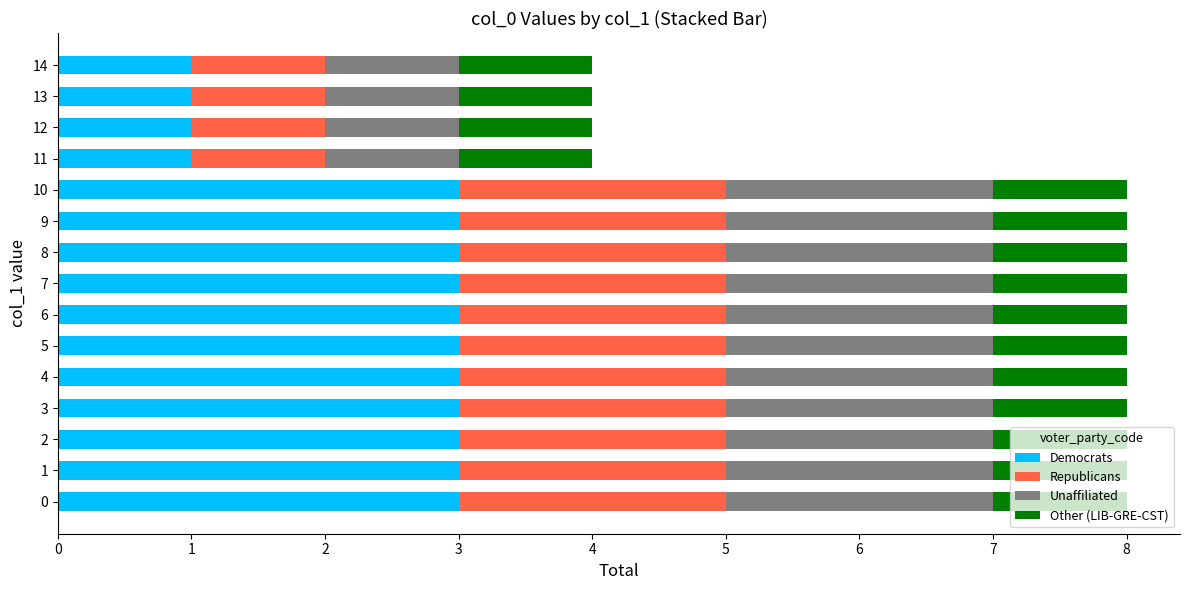

What is the difference between the maximum and minimum values in the Democrats series?

2